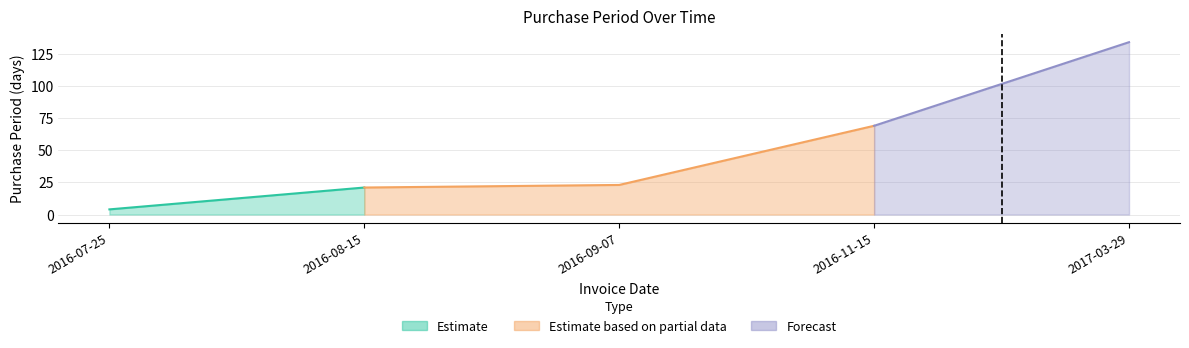

What is the change in value from 2016-07-25 to 2016-09-07?

+19